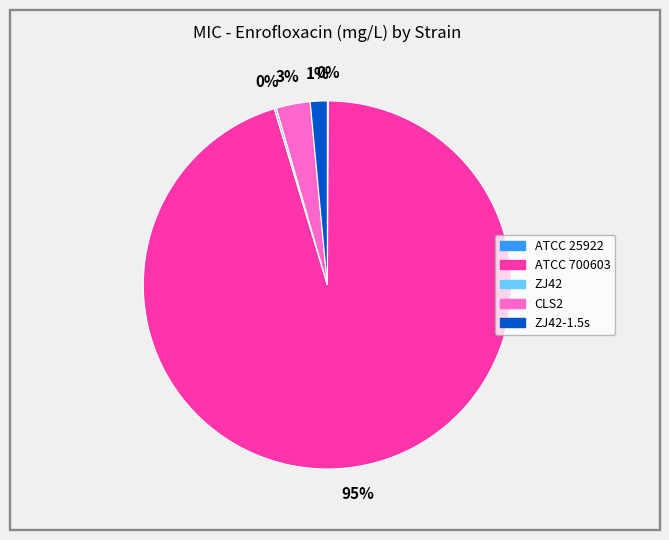

Is there any slice that represents more than half of the pie?

Yes